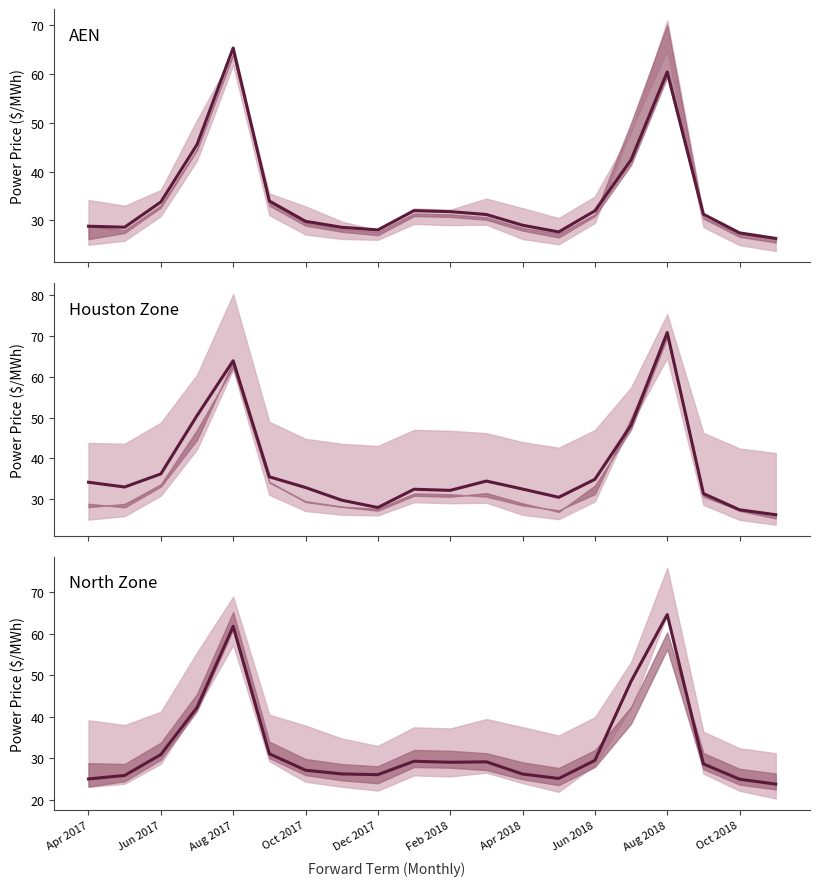

Reading left to right, list all the values displayed in this chart.

AEN: 28.8	28.6	33.8	45.5	65.3	34.0	29.8	28.6	28.1	32.0	31.8	31.2	29.0	27.6	32.0	42.4	60.4	31.3	27.4	26.3
Houston Zone: 34.2	33.0	36.2	50.5	64.0	35.5	32.9	29.8	28.0	32.5	32.2	34.5	32.5	30.5	34.9	48.2	70.9	31.4	27.4	26.2
North Zone: 25.0	25.9	30.9	42.2	61.8	31.1	27.1	26.2	26.0	29.3	29.0	29.1	26.2	25.1	29.5	48.6	64.7	28.6	24.9	23.8